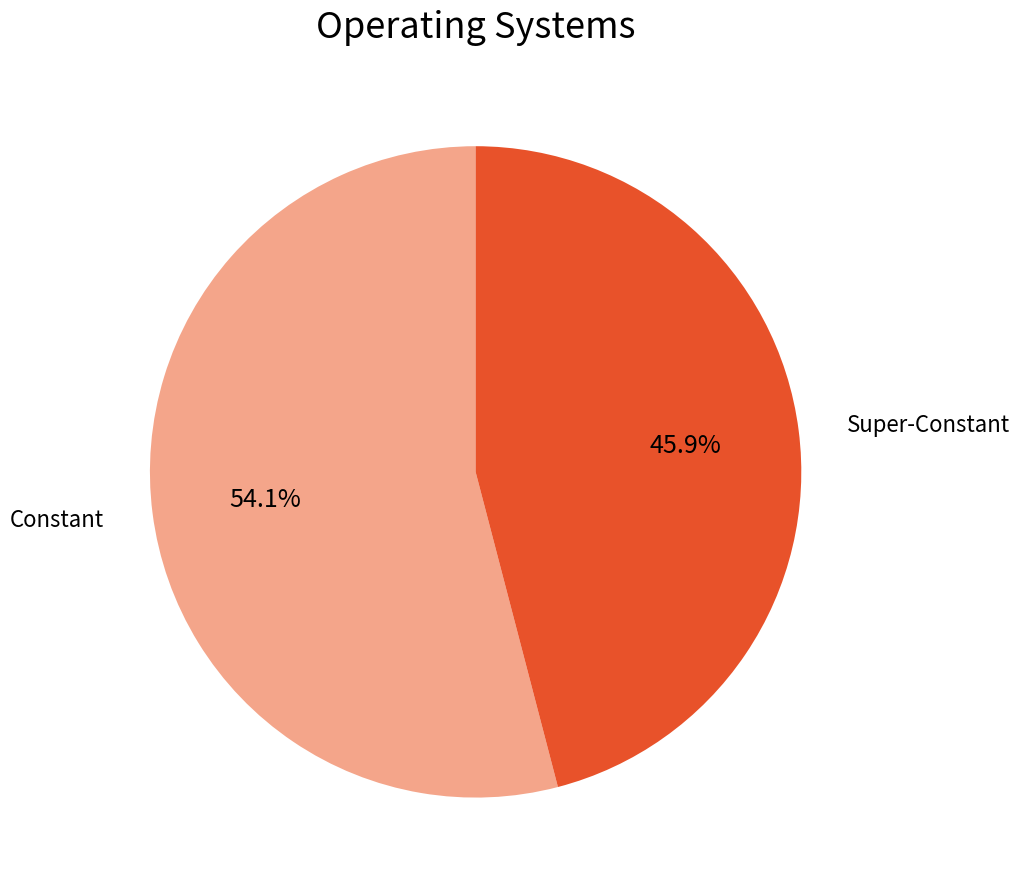

Is there a majority slice in this chart?

Yes